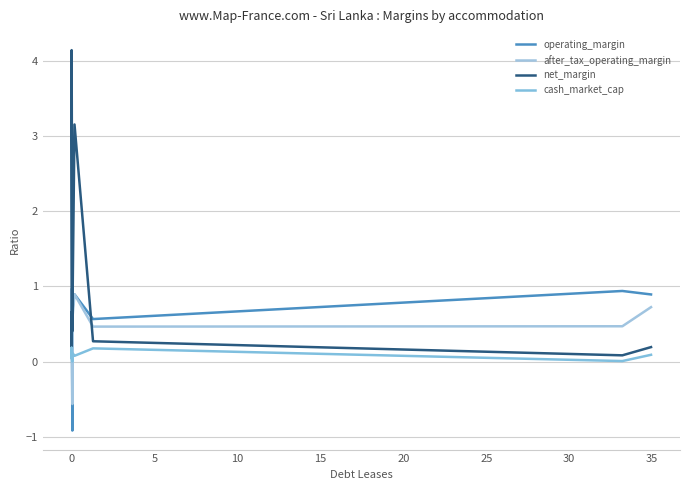

What are all the series names shown in the legend?

operating_margin, after_tax_operating_margin, net_margin, cash_market_cap